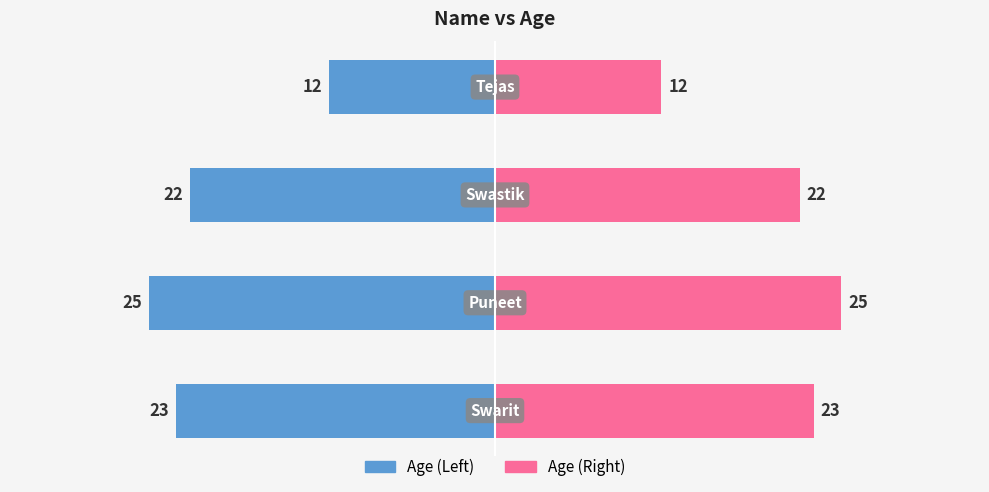

Which series has the largest total across all categories?

Age (Right)